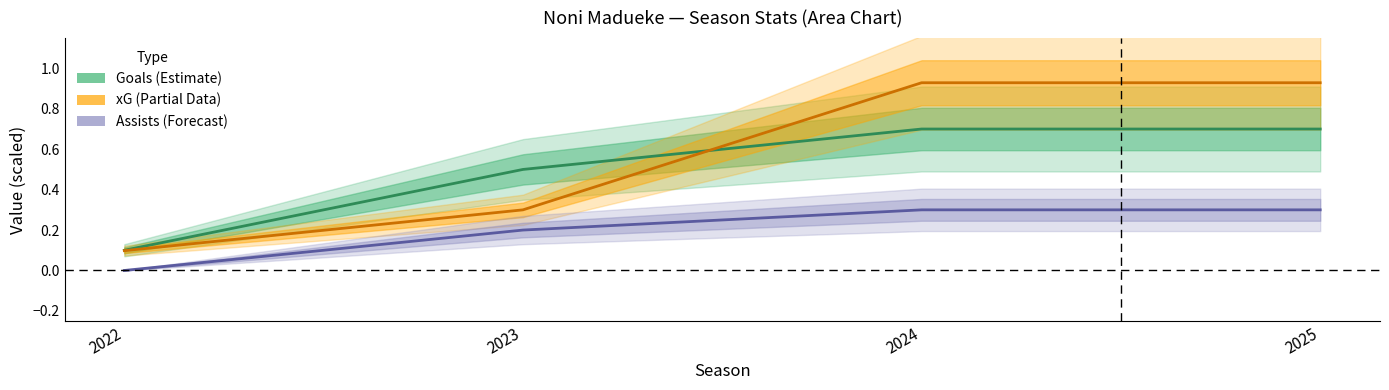

At how many categories does at least one series exceed 0?

4